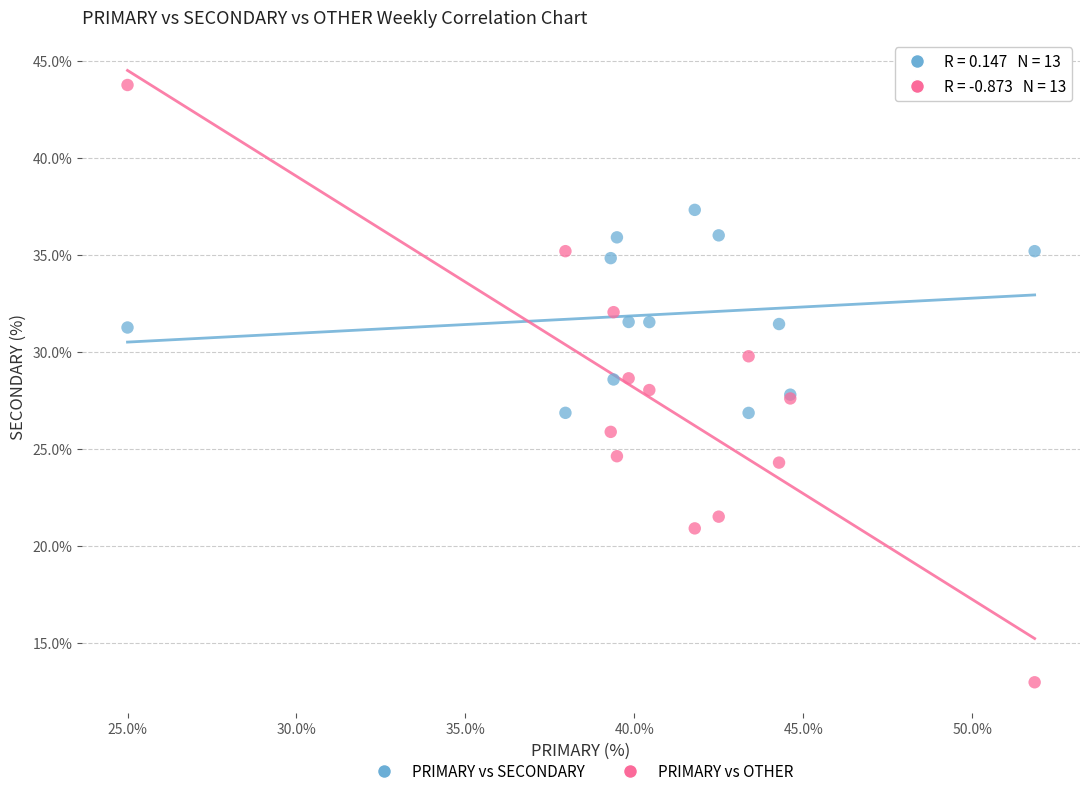

Which series reaches the maximum Y coordinate?

PRIMARY vs OTHER